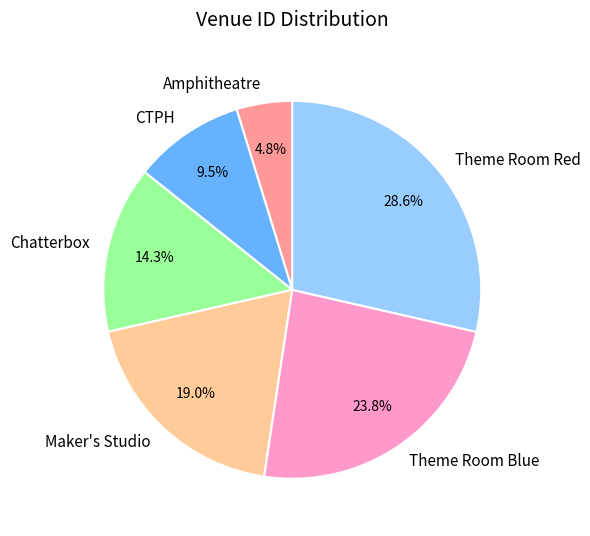

How many slices are in this pie chart?

6